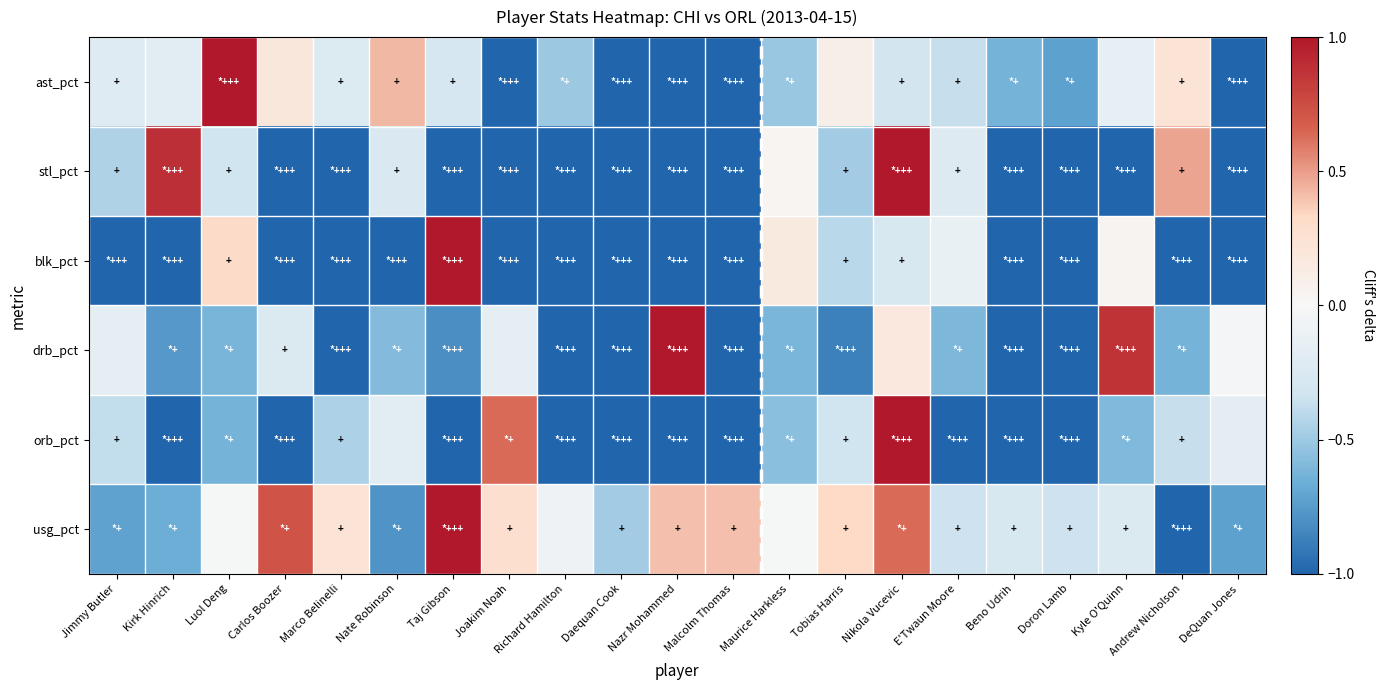

Count the number of data series in this chart.

6